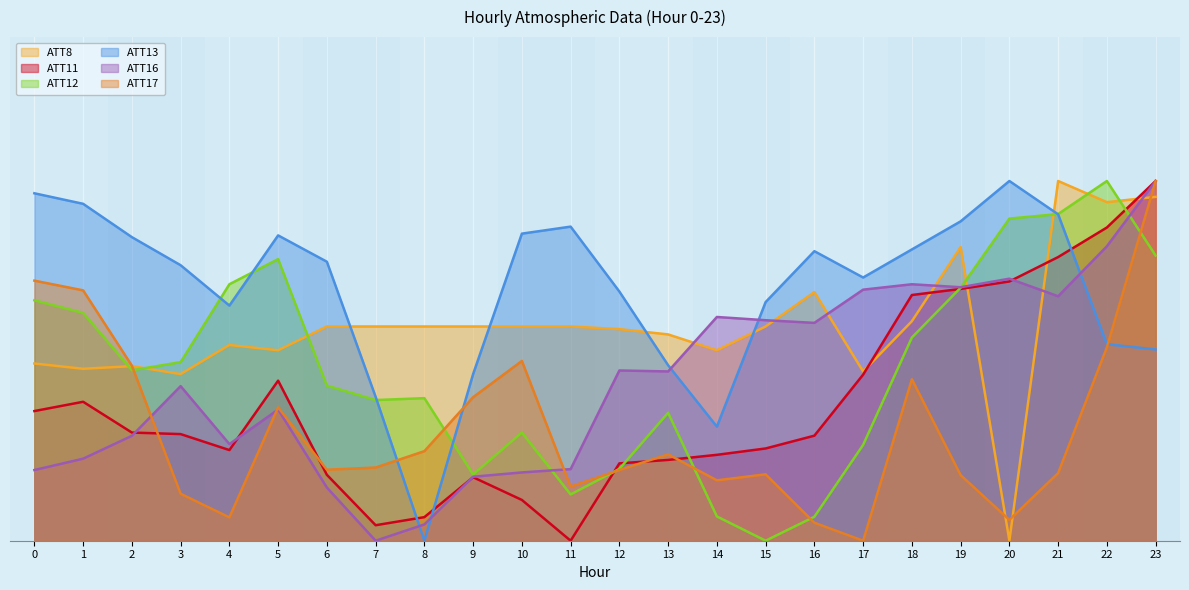

Rank the series at 2 from lowest to highest value.

ATT16, ATT11, ATT12, ATT8, ATT17, ATT13